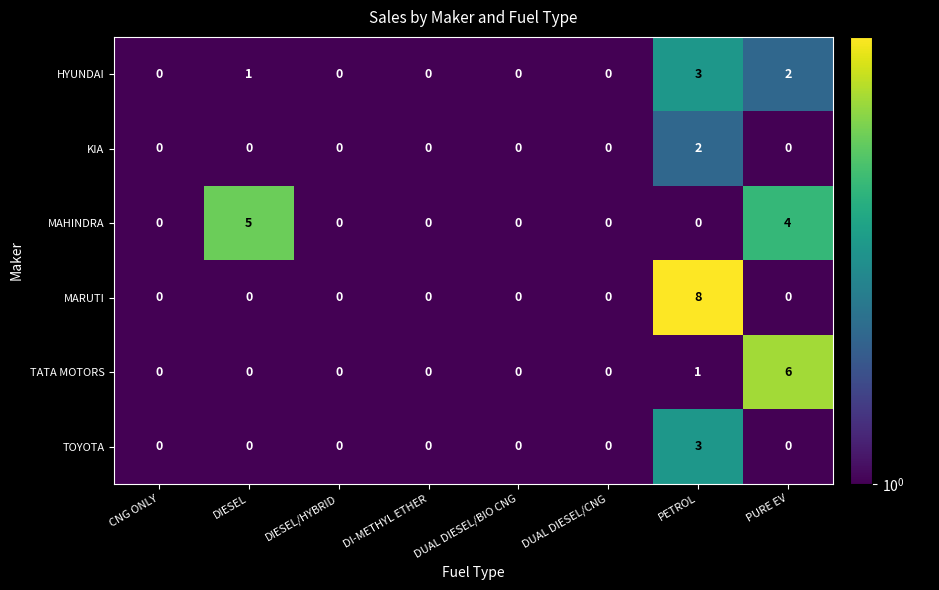

Which series has the largest range (max minus min)?

MARUTI